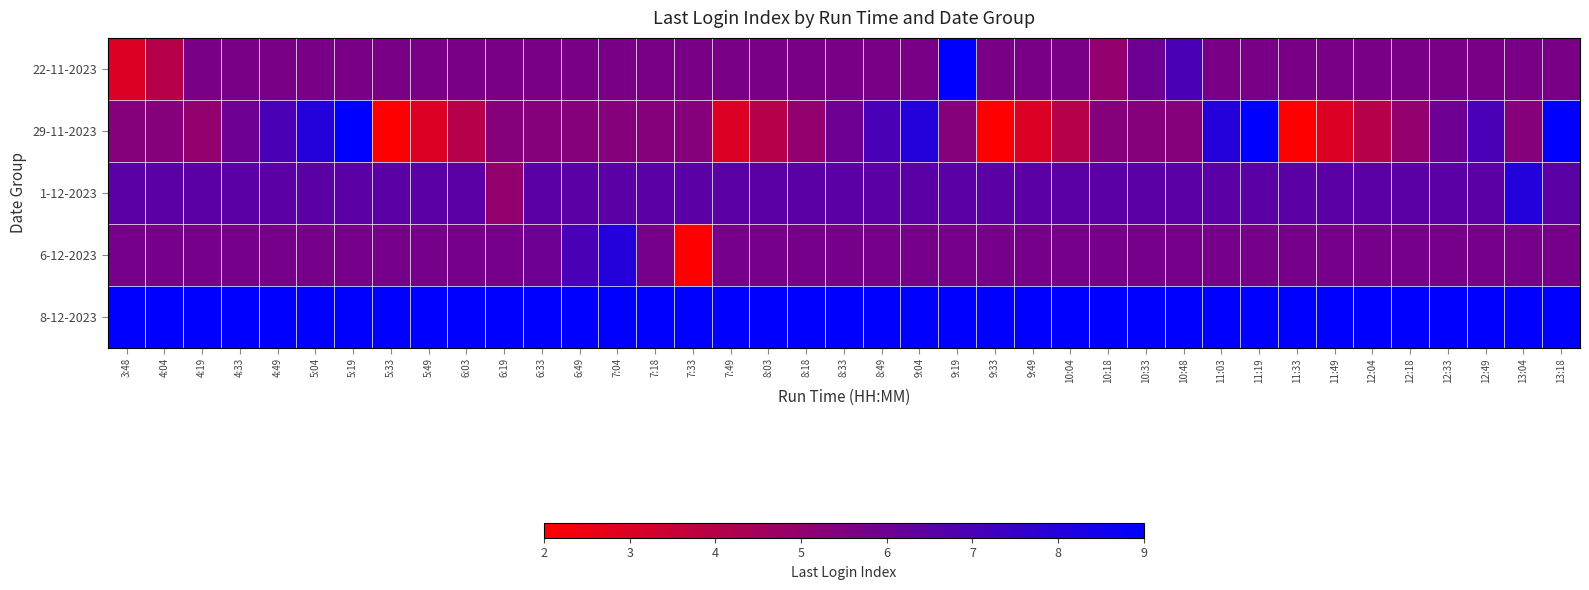

At which category is the sum across all series the highest?

5:19